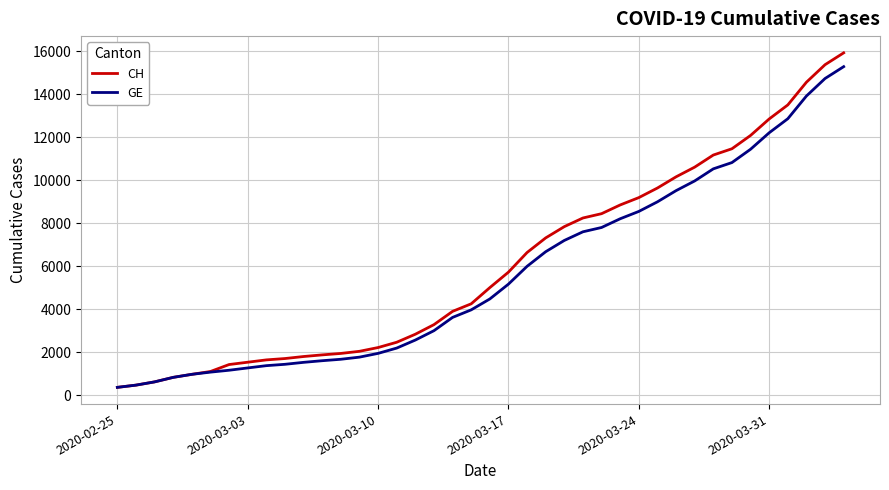

Which series has the widest spread of values?

CH